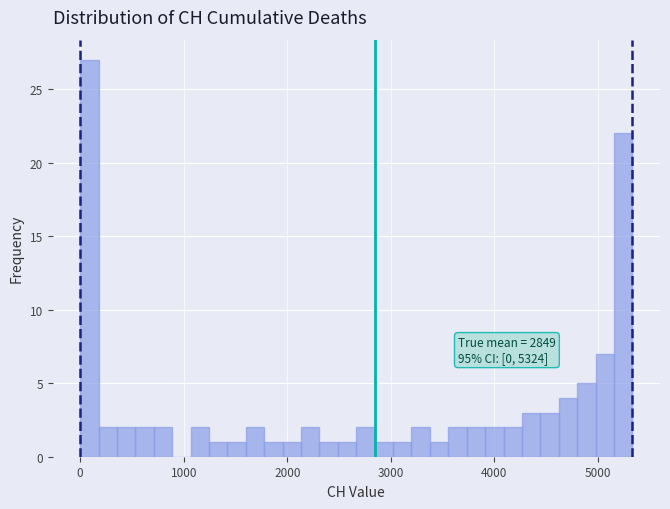

Around what value on the x-axis is the tallest bar? Give the approximate position of its centre, as read against the axis.

100